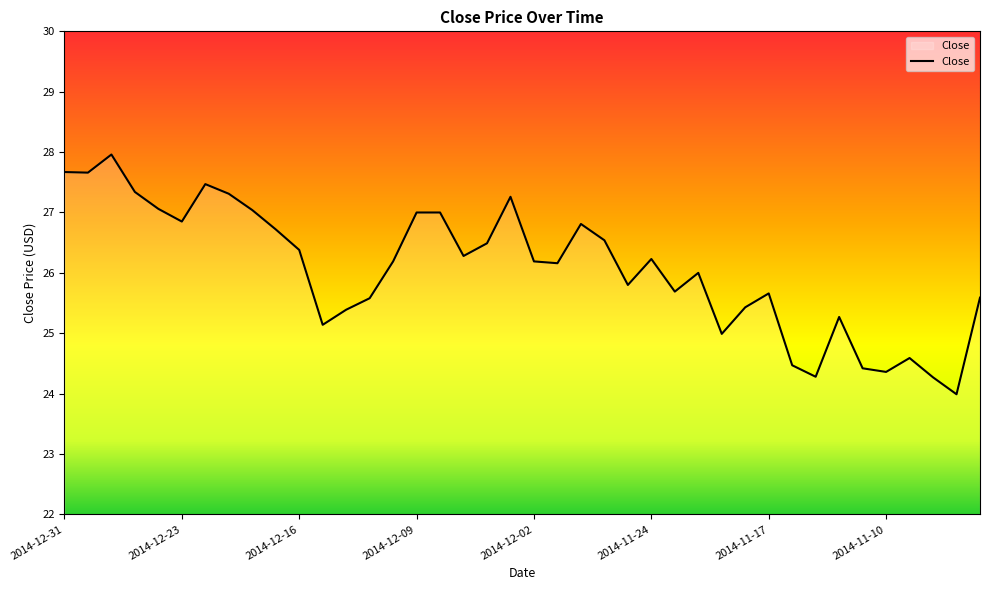

What is the maximum value shown in the chart?

28.0